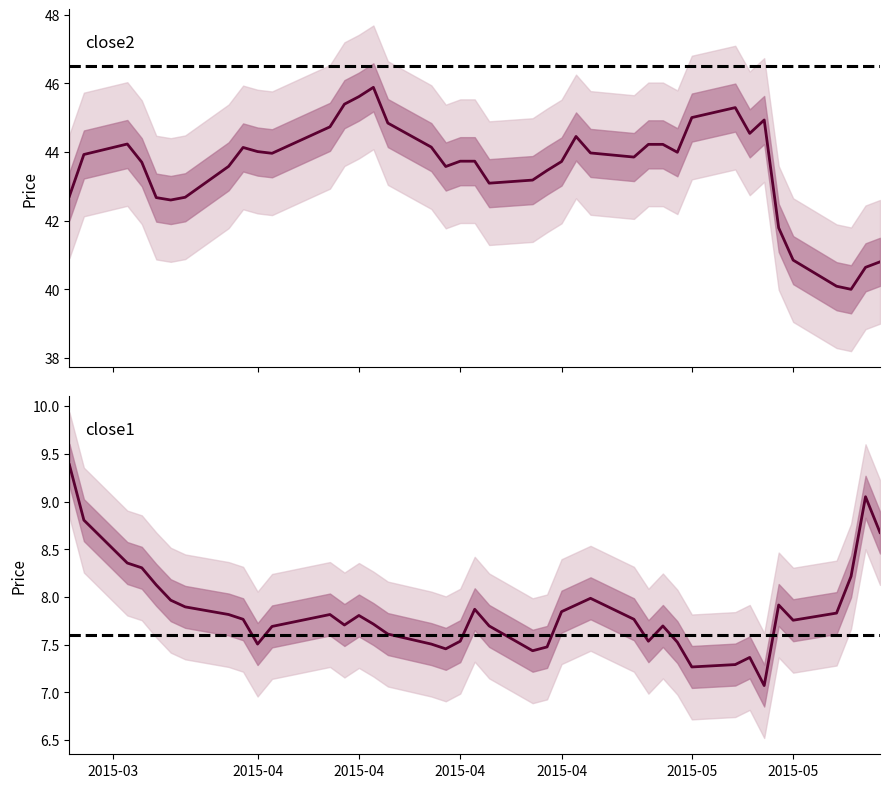

List the series in order of their peak value, lowest first.

close1, close2